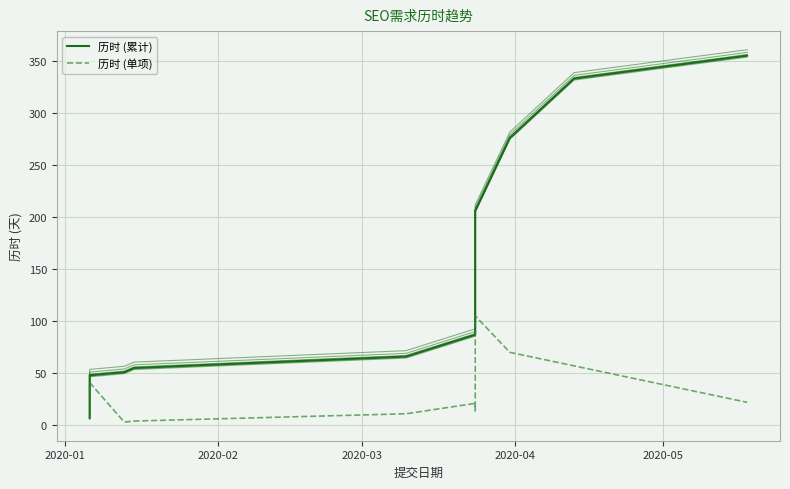

Does the chart display data point markers on the line(s)?

No